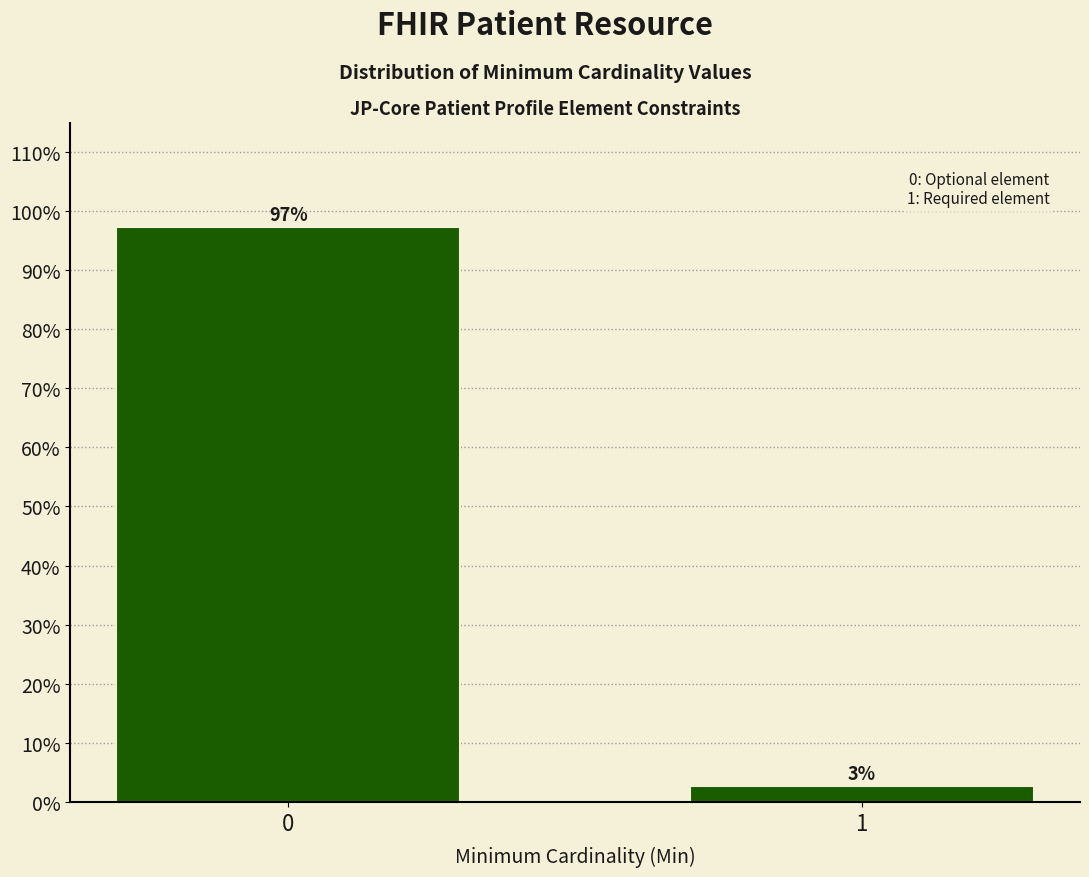

List the labels in order of value, largest first.

0, 1